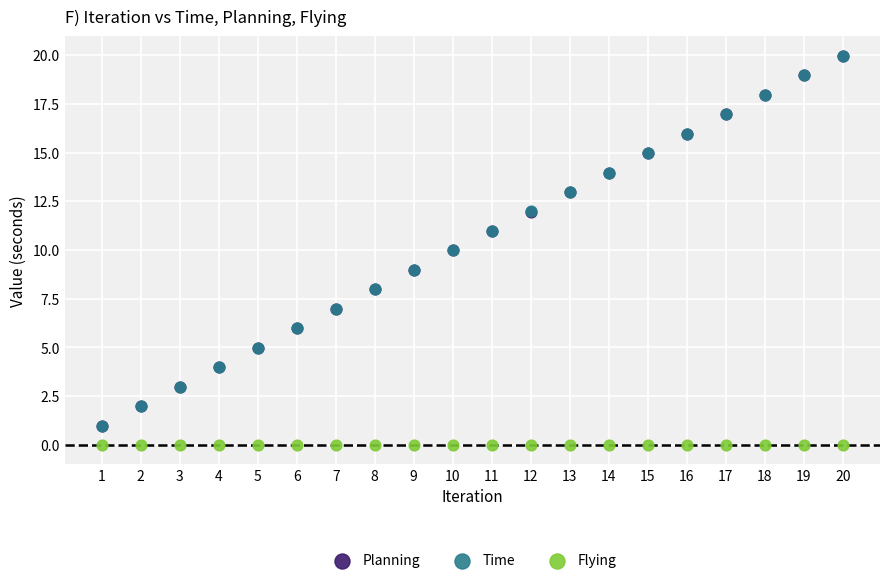

What are all the series names shown in the legend?

Planning, Time, Flying